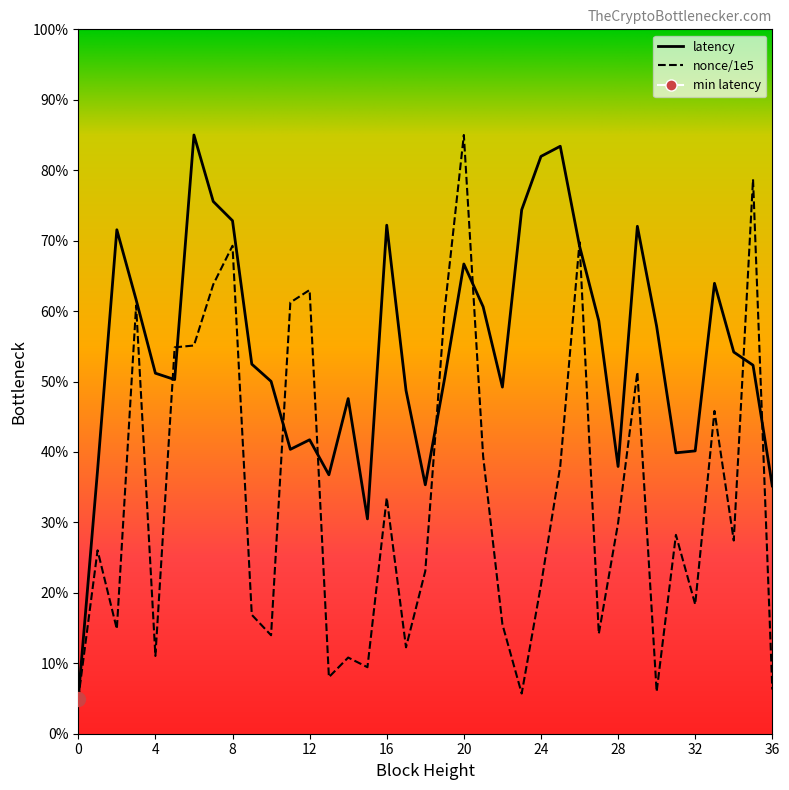

What is the sum of the nonce_scaled values at 7 and 17?

76.0